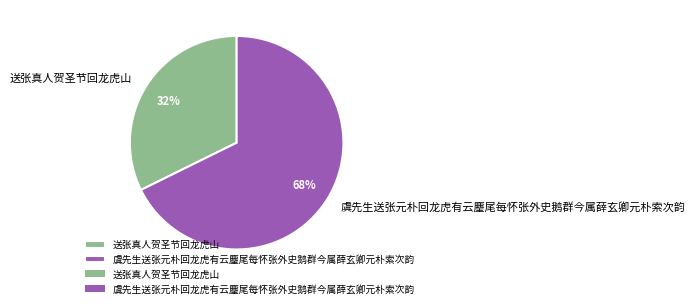

Rank the categories by value from lowest to highest.

送张真人贺圣节回龙虎山, 虞先生送张元朴回龙虎有云麈尾每怀张外史鹅群今属薛玄卿元朴索次韵